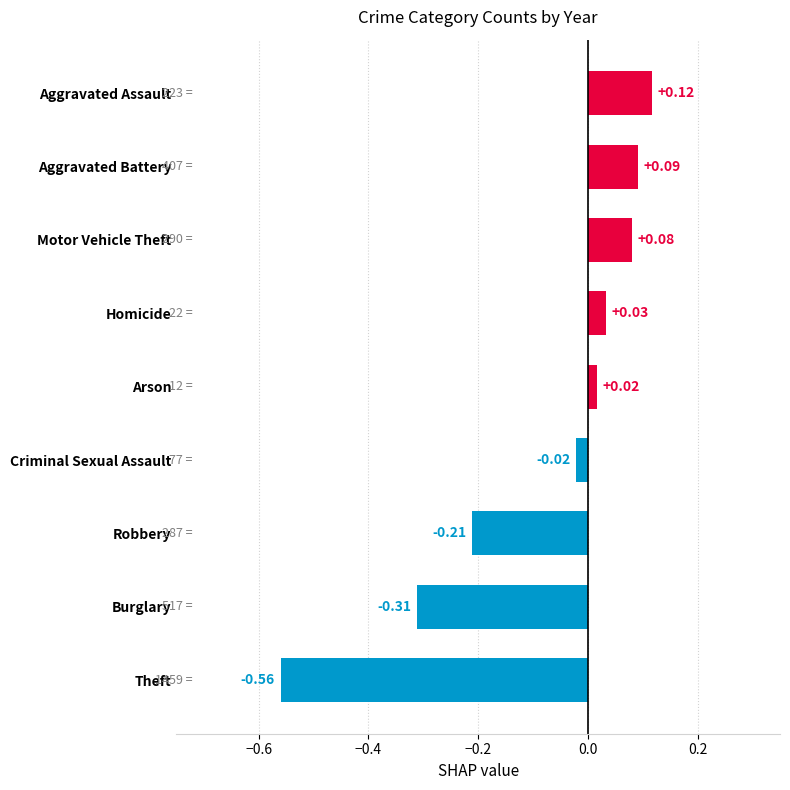

Which label corresponds to the largest value in the chart?

Aggravated Assault